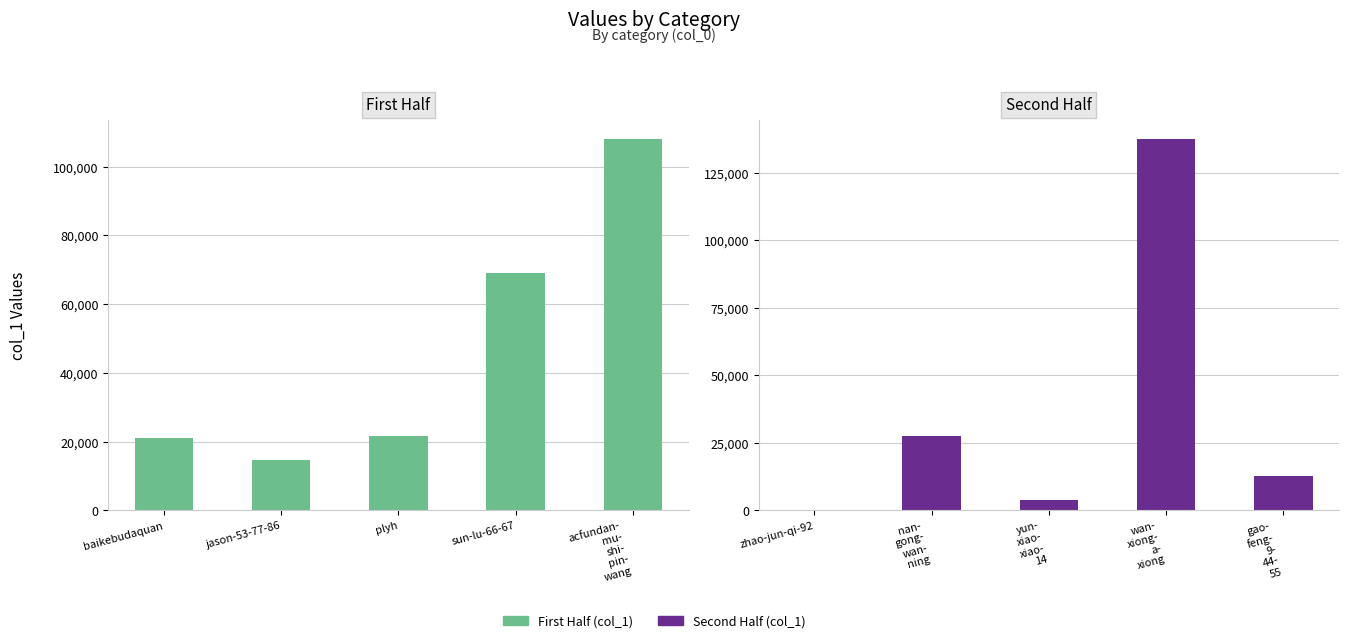

Does the chart contain stacked bars?

No